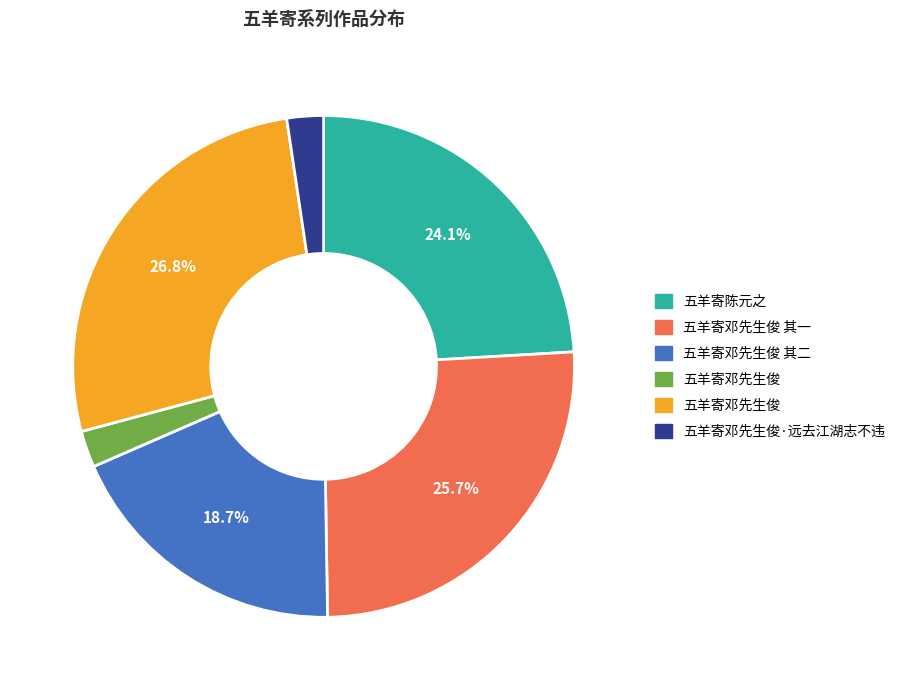

How many segments does this pie chart have?

6